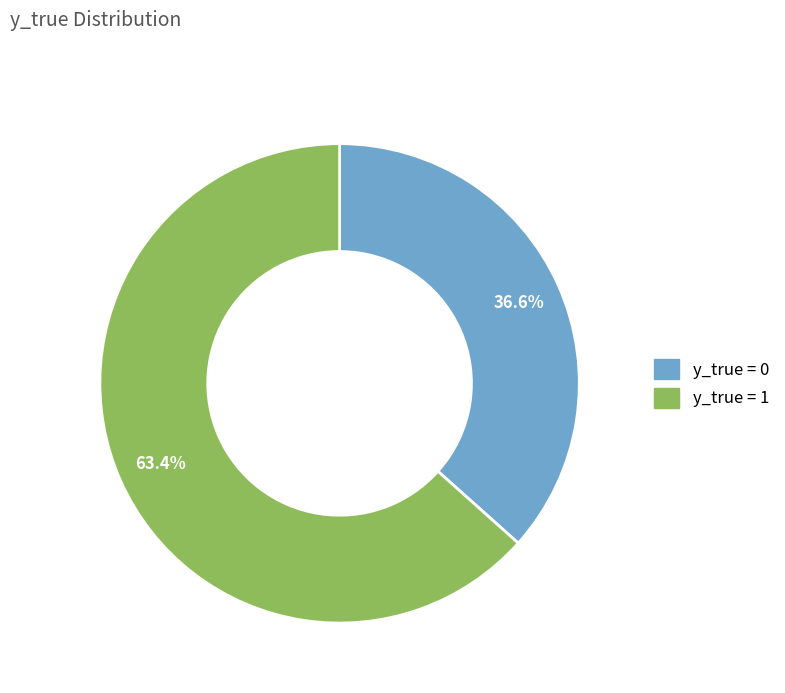

Combined, what portion of the pie is y_true = 1 and y_true = 0?

100.0%